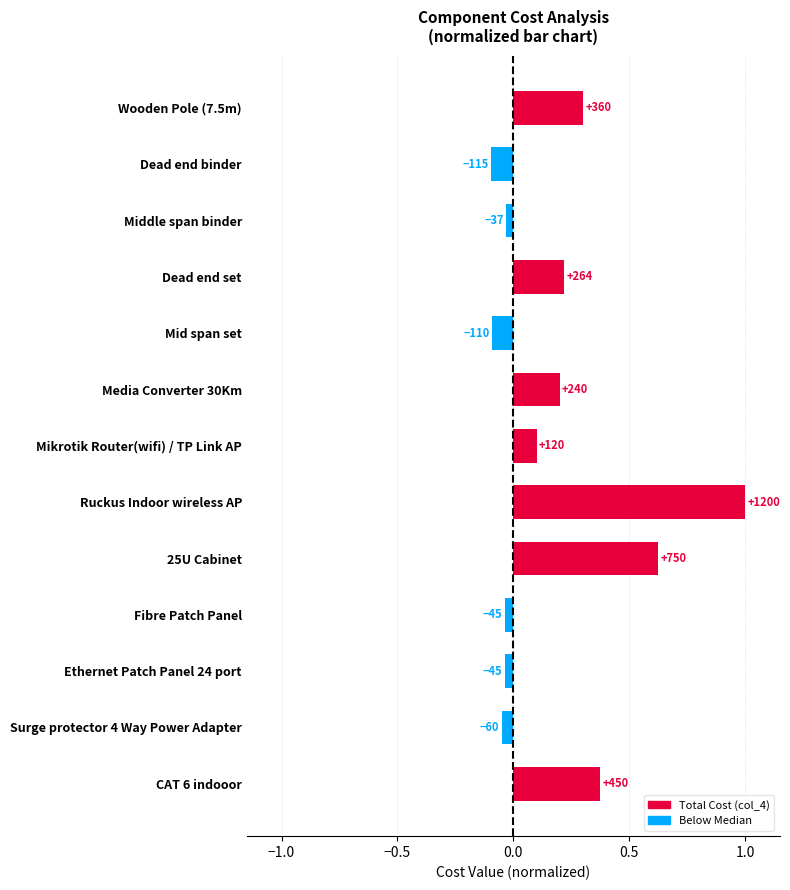

How many positive values are there?

7